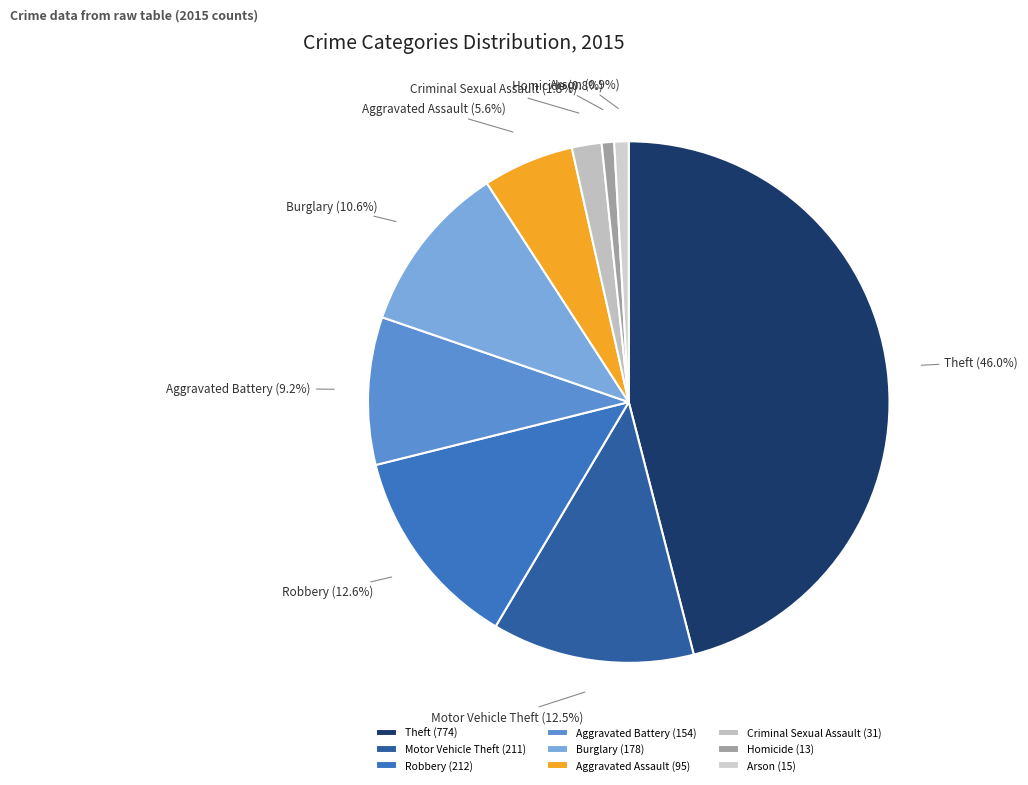

Is it true that Burglary is 11% of the pie?

True